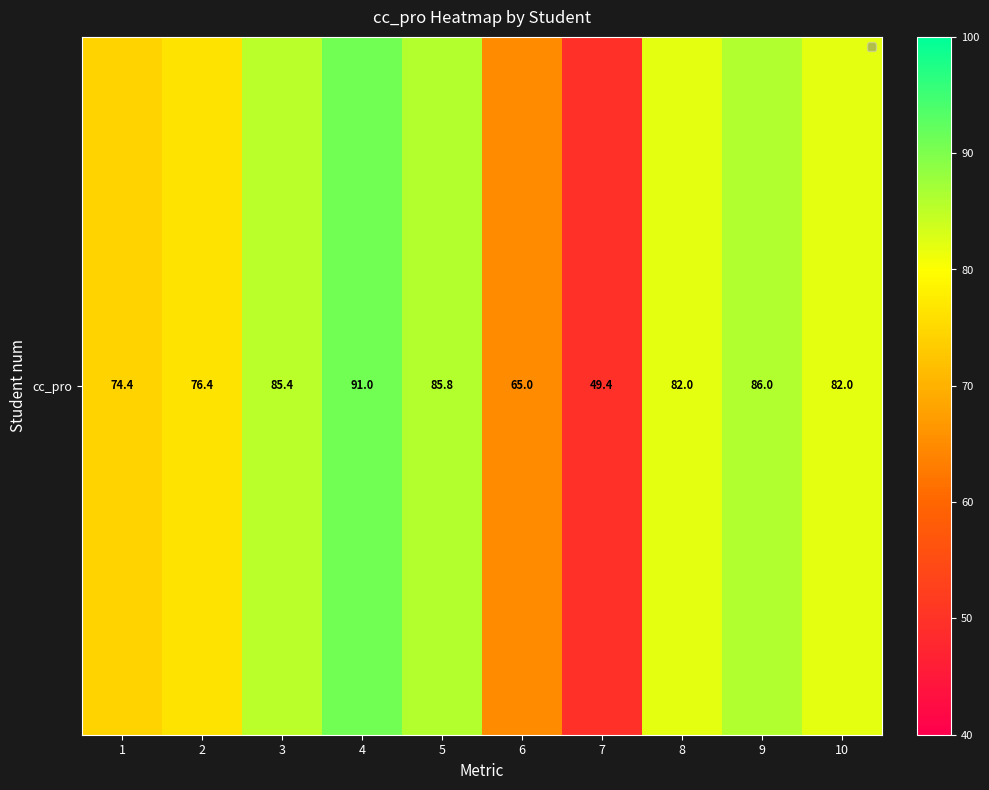

Which category has the lowest value across all series?

7